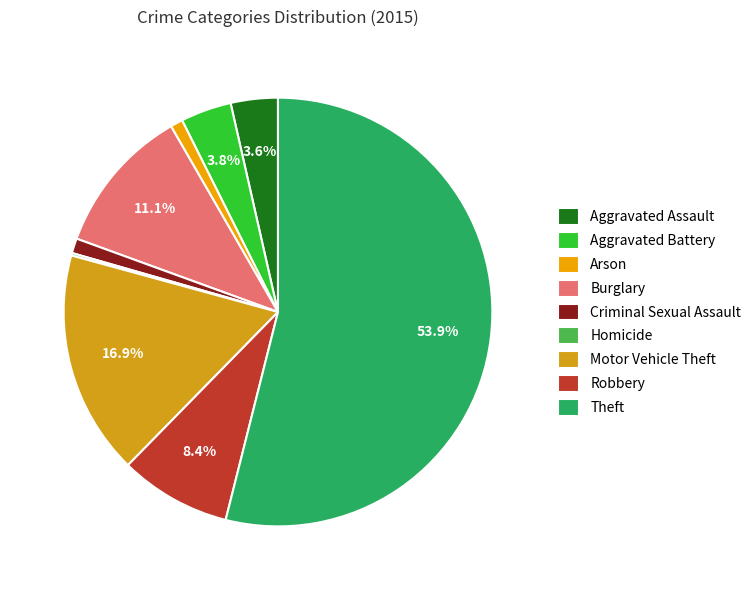

To the nearest percent, what portion does Burglary represent?

11%